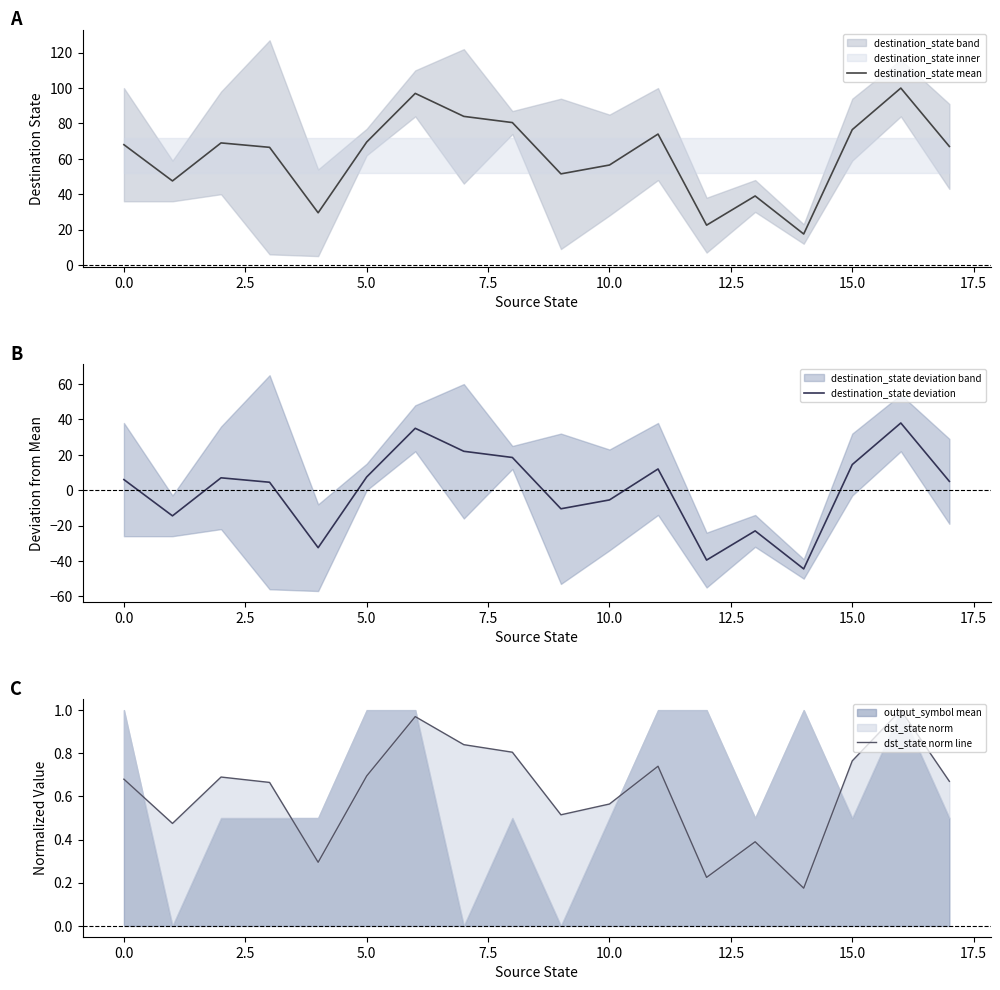

Where is destination_state deviation nearest to the value -3?

10.0